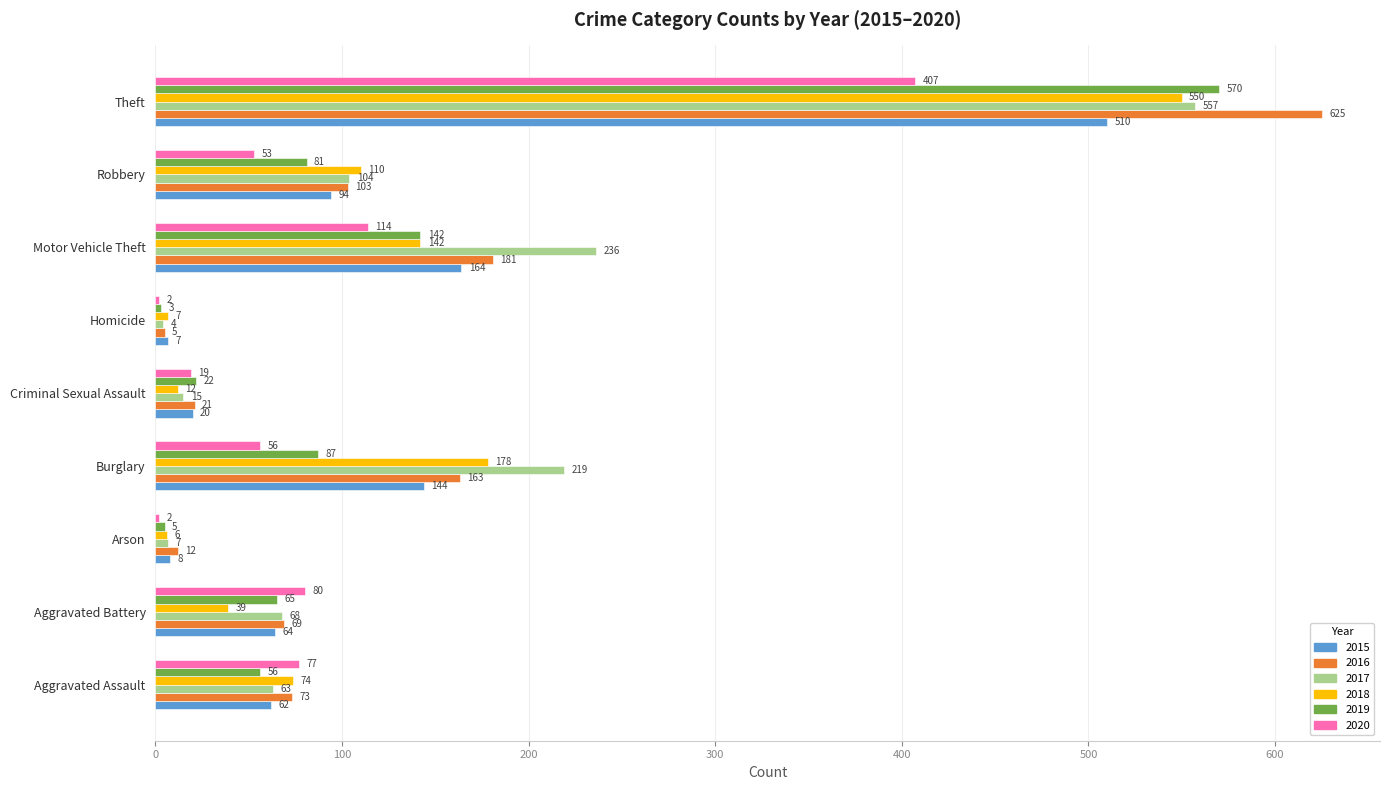

What is the sum of all 2015 values?

1073